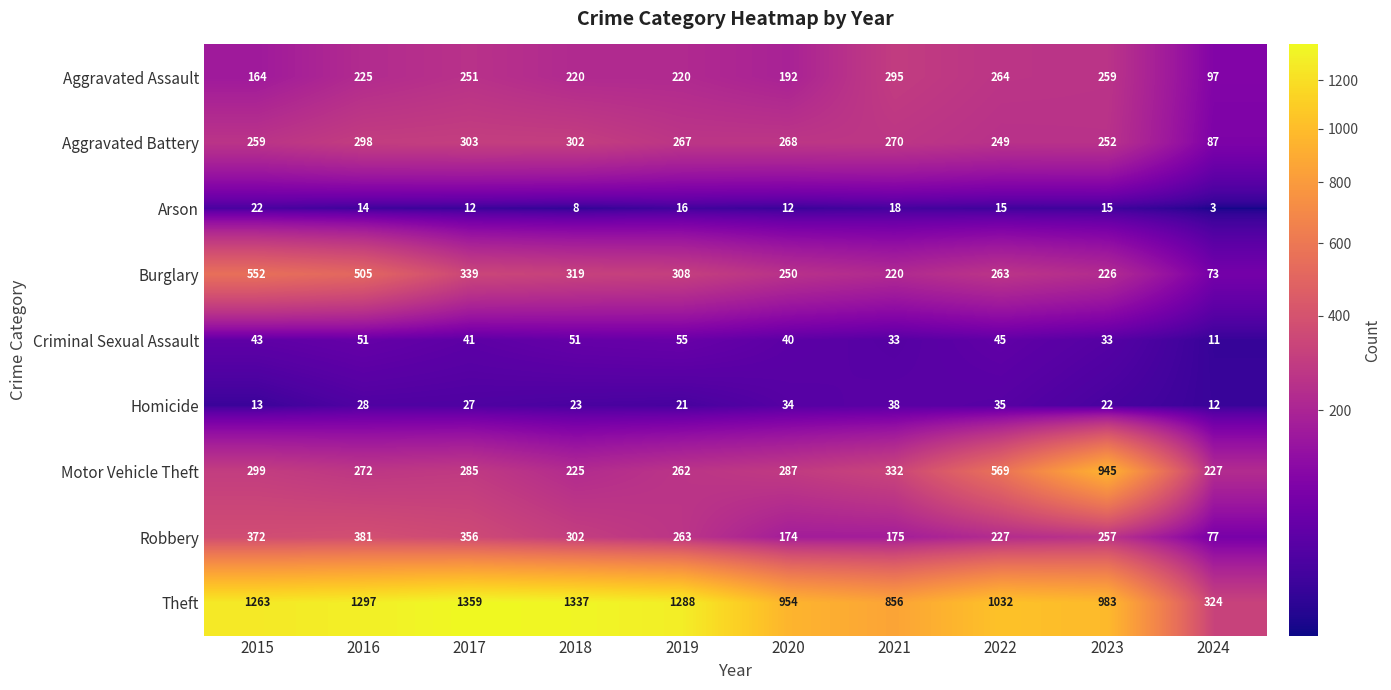

Which series changed the most between 2017 and 2022?

Theft